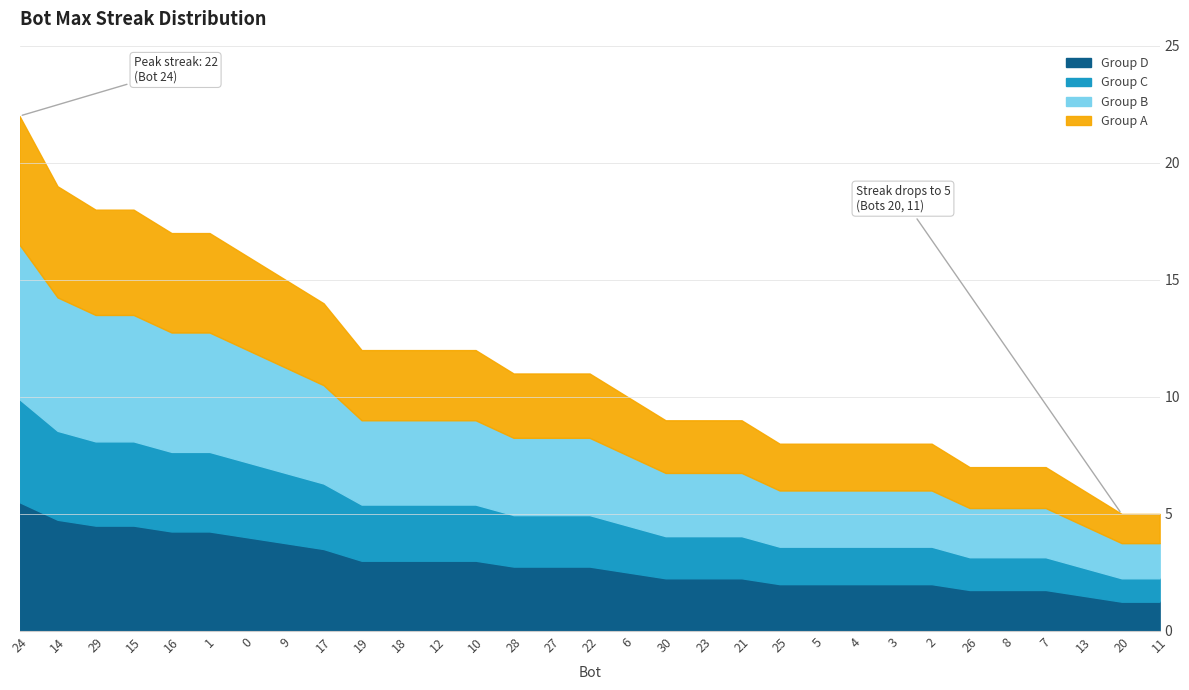

Reading left to right, extract all data points from this chart.

24=22	14=19	29=18	15=18	16=17	1=17	0=16	9=15	17=14	19=12	18=12	12=12	10=12	28=11	27=11	22=11	6=10	30=9	23=9	21=9	25=8	5=8	4=8	3=8	2=8	26=7	8=7	7=7	13=6	20=5	11=5